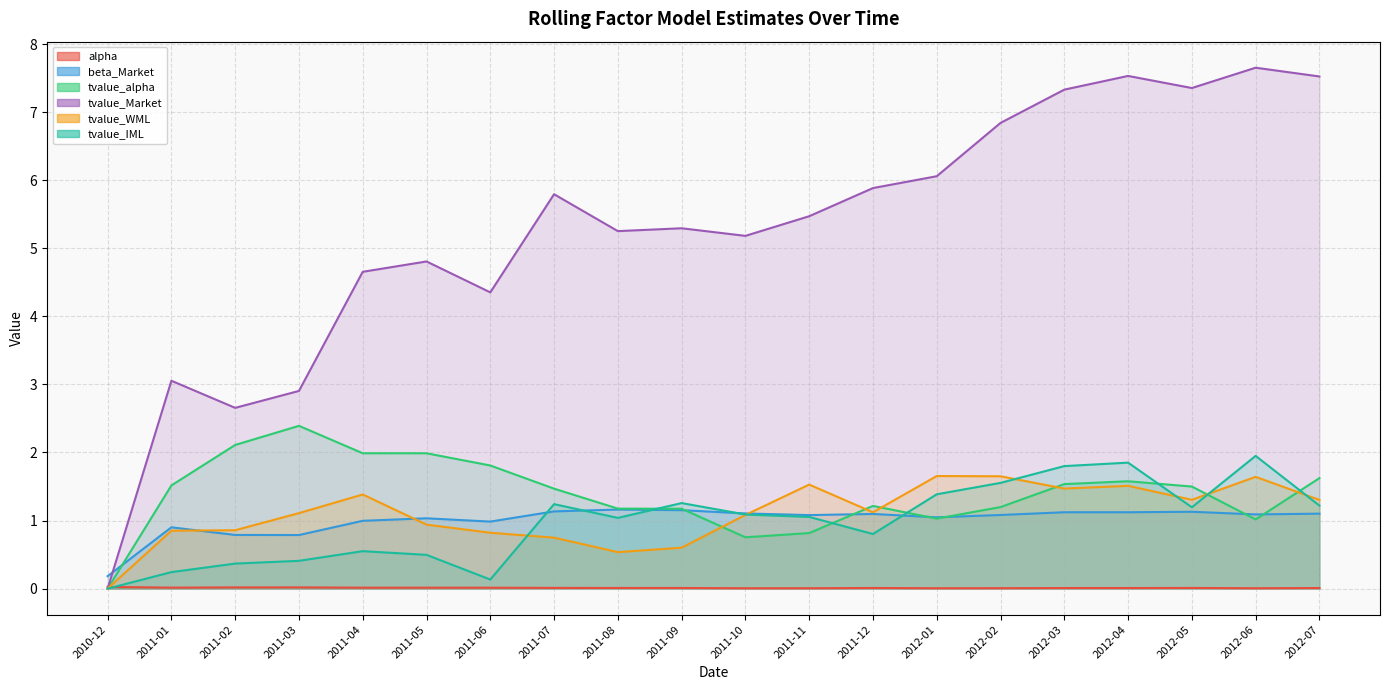

How many interior local peaks does the tvalue_WML series have?

5